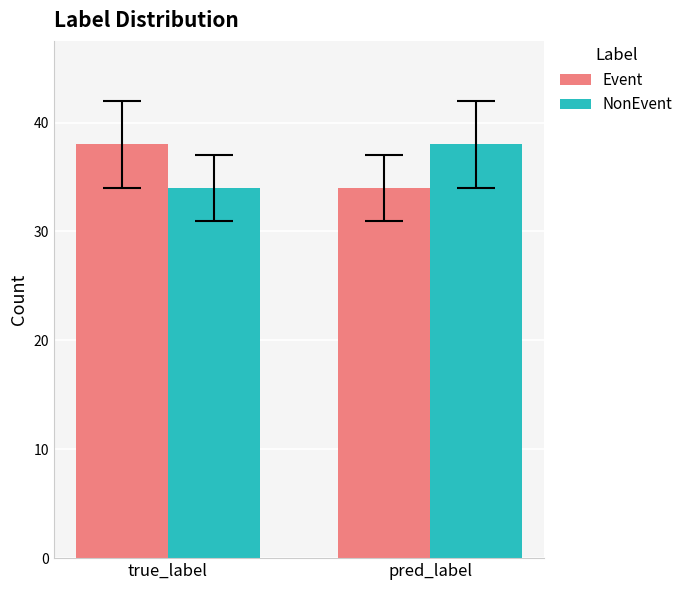

Are the bars horizontal?

No